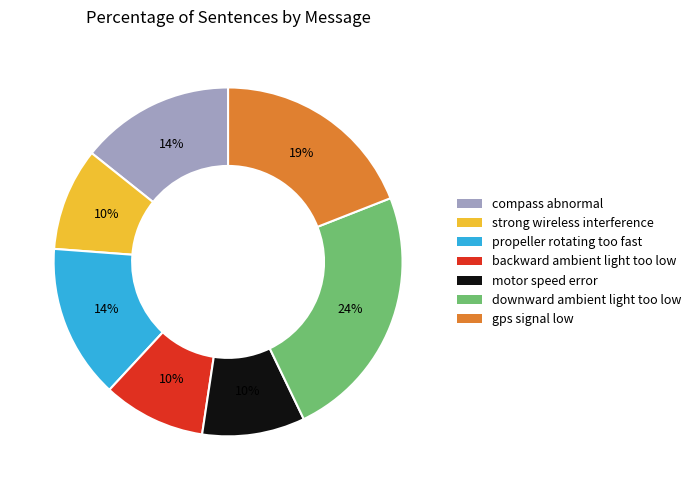

What is the largest slice in the pie chart?

downward ambient light too low